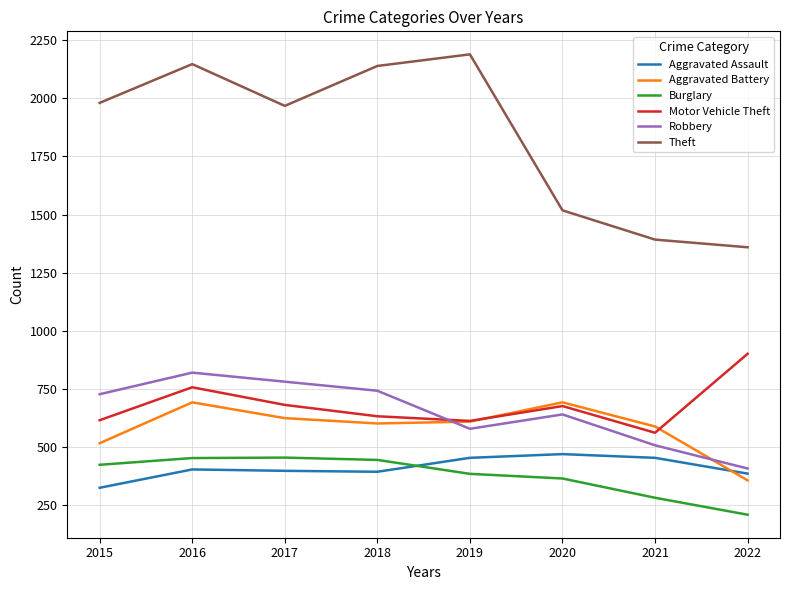

Which series has the widest spread of values?

Theft